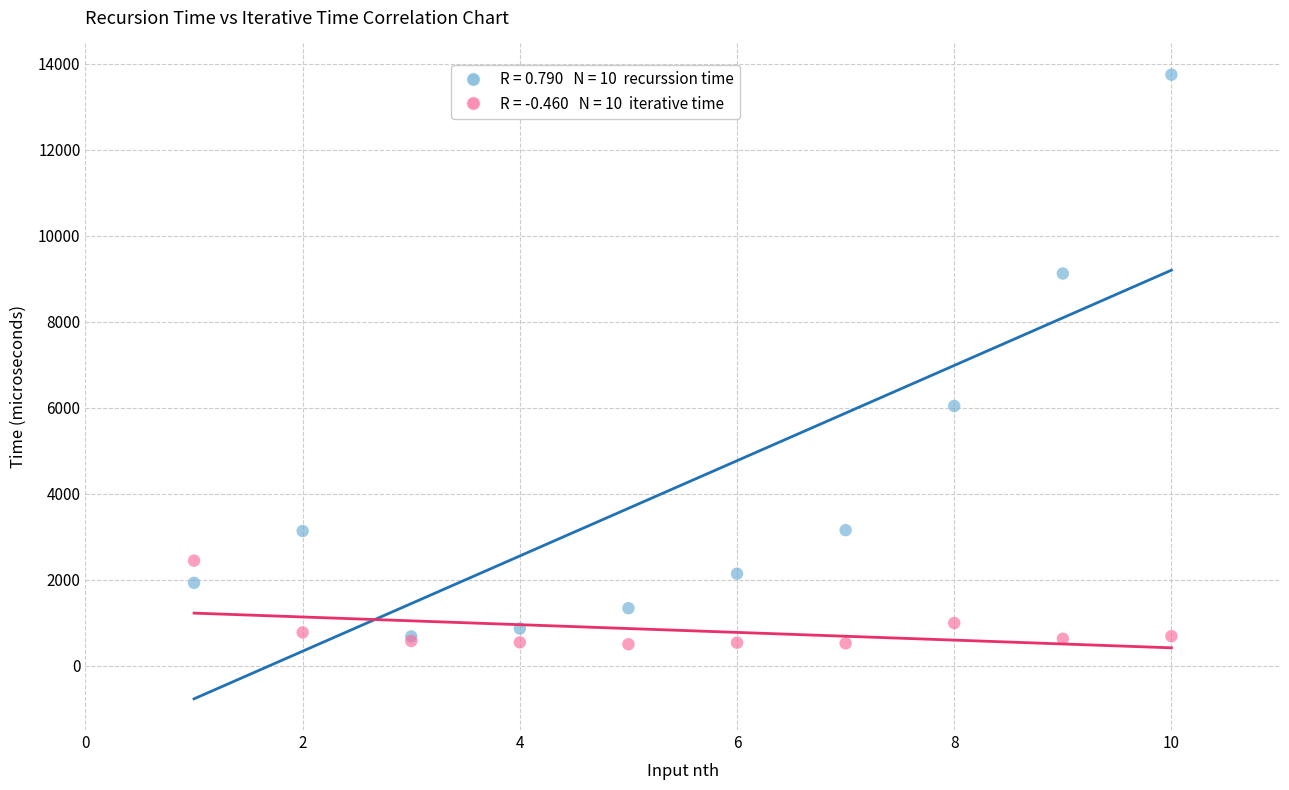

Across all series, what Y value is closest to 7125?

6043